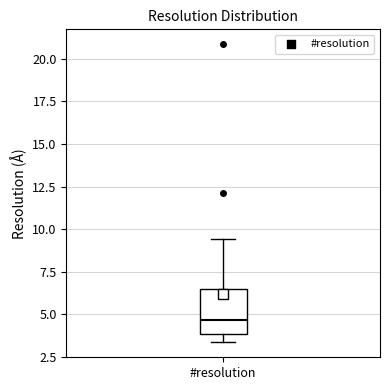

Read this box plot against the y-axis: the position of the median line, the range covered by the box, and the ends of both whiskers. The values are not printed on the chart, so give them approximately, as read against the axis.

median 4.5, box 4.0 to 6.5, whiskers 3.5 to 9.5